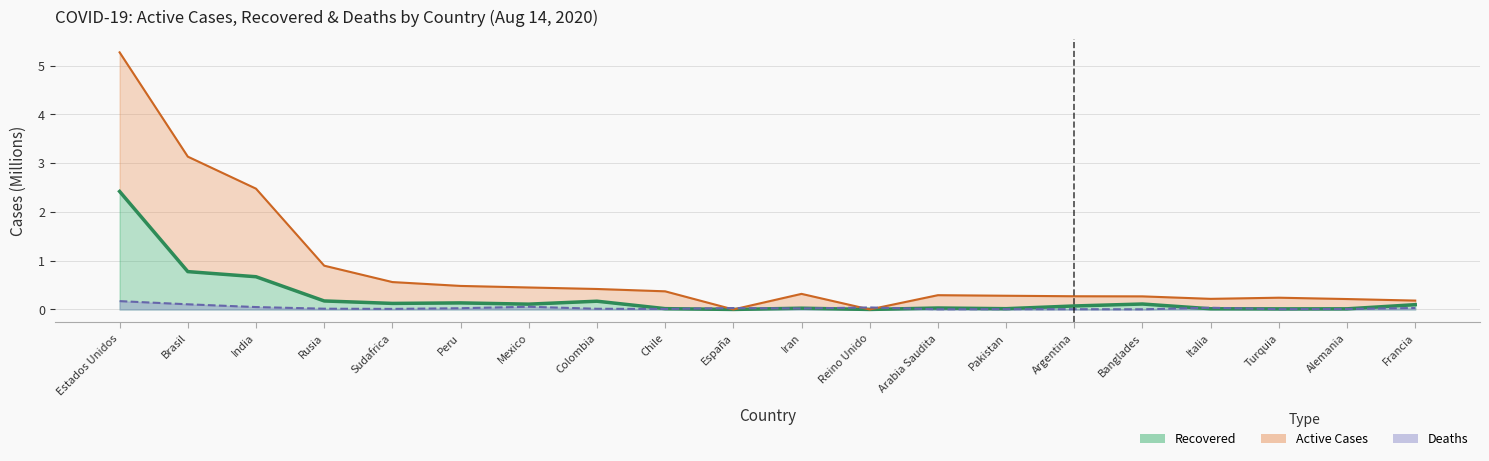

Rank the categories by Casos activos value from highest to lowest.

Estados Unidos, Brasil, India, Rusia, Sudafrica, Peru, Mexico, Colombia, Chile, Iran, Arabia Saudita, Pakistan, Argentina, Banglades, Turquia, Italia, Alemania, Francia, España, Reino Unido